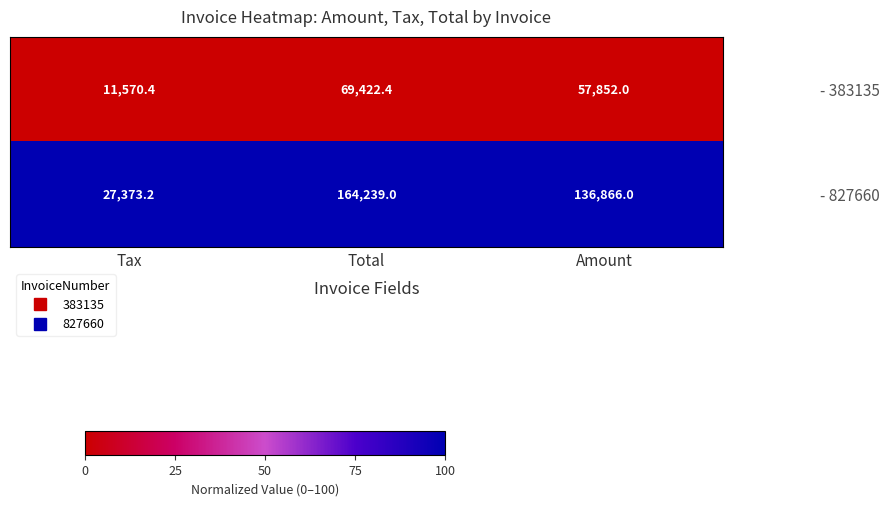

Rank the series by their average value, from lowest to highest.

- 383135, - 827660